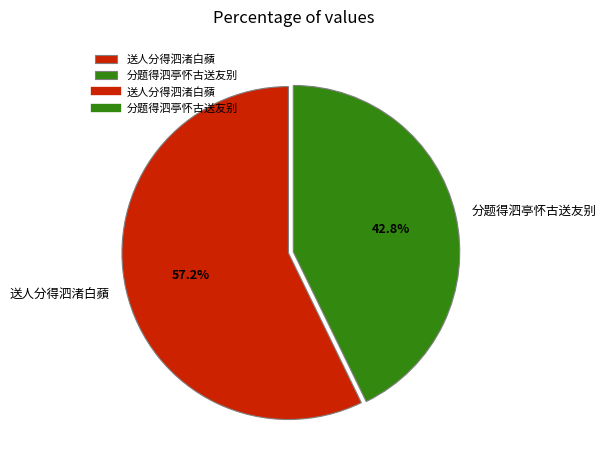

What is the smallest slice in the pie chart?

分题得泗亭怀古送友别